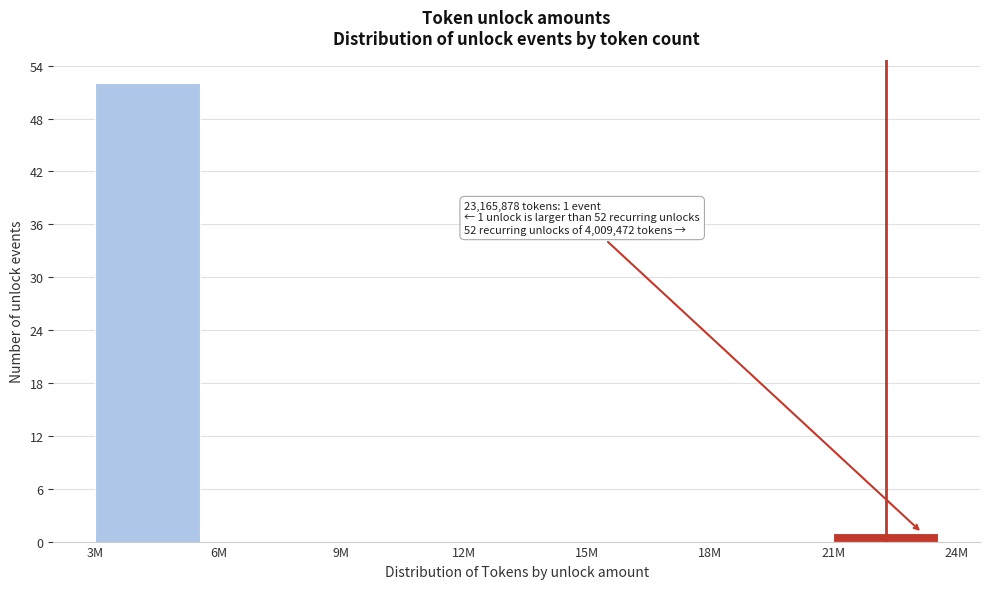

Reading left to right, extract all data points from this chart.

3M=52	6M=0	9M=0	12M=0	15M=0	18M=0	21M=1